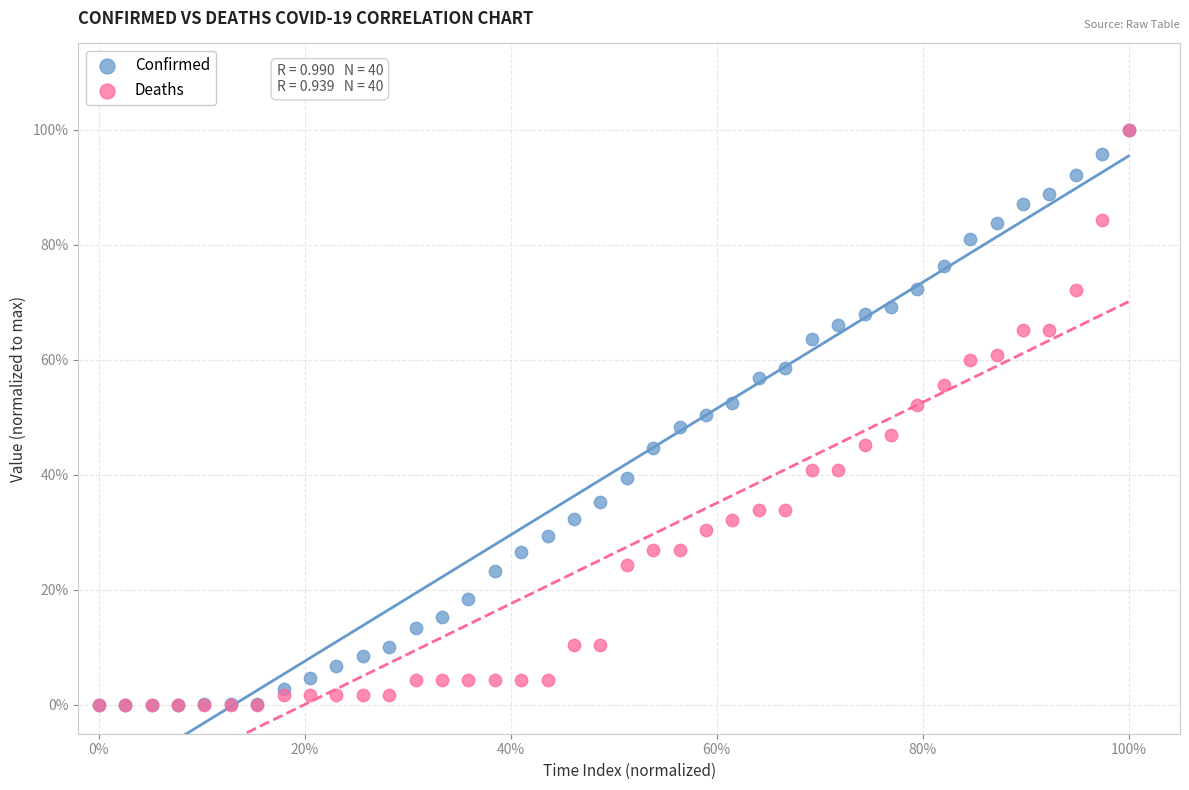

Which series has the largest Y range (max minus min)?

Deaths